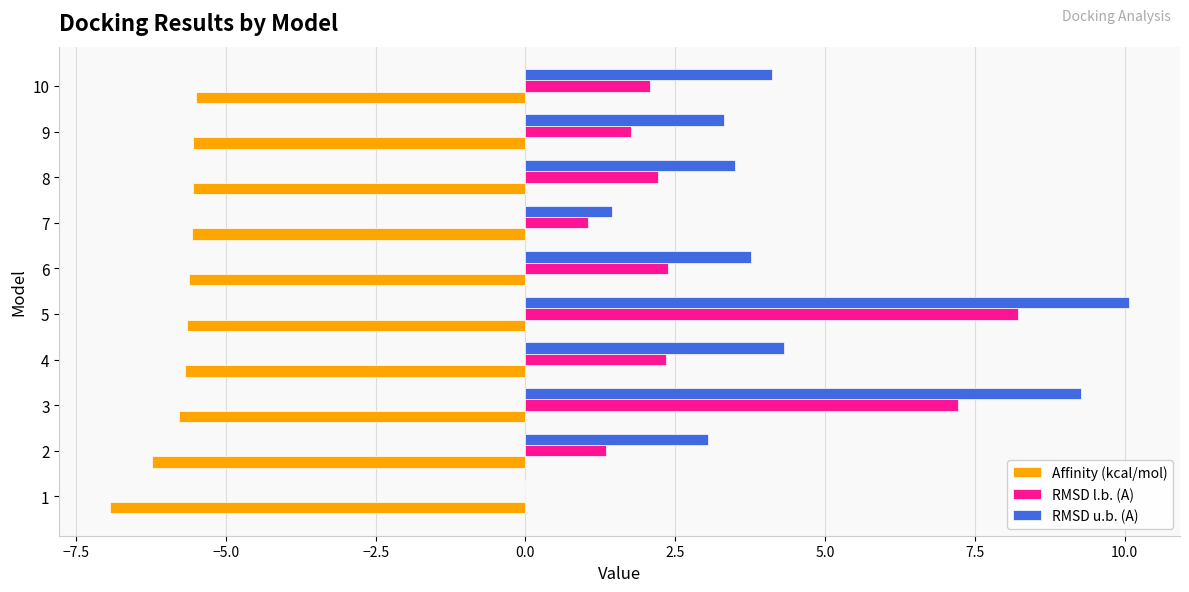

Which series changed the most between 3 and 4?

RMSD u.b. (A)